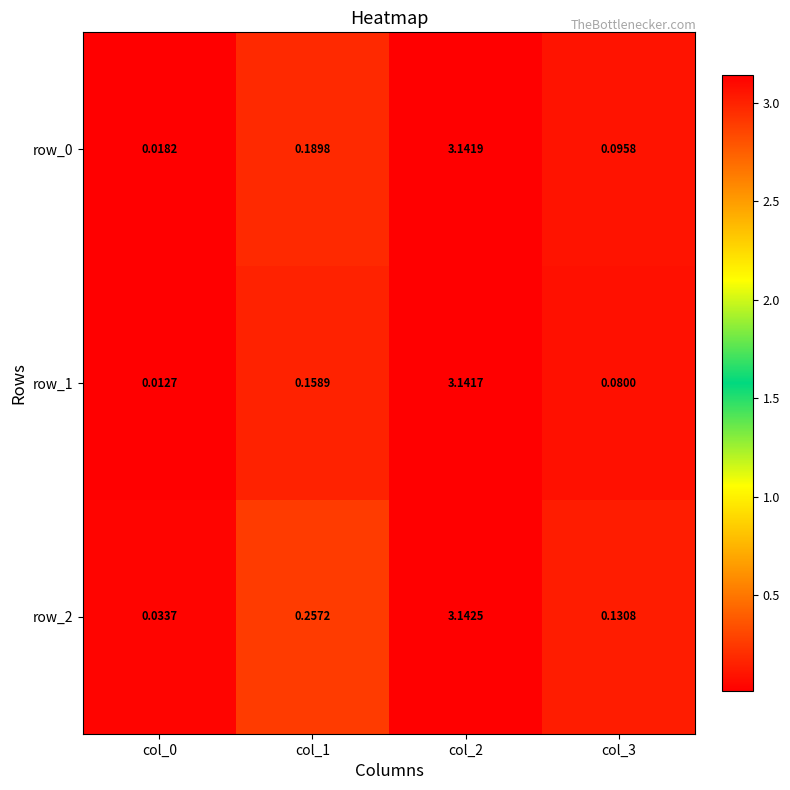

What is the average value of the row_1 series?

0.8